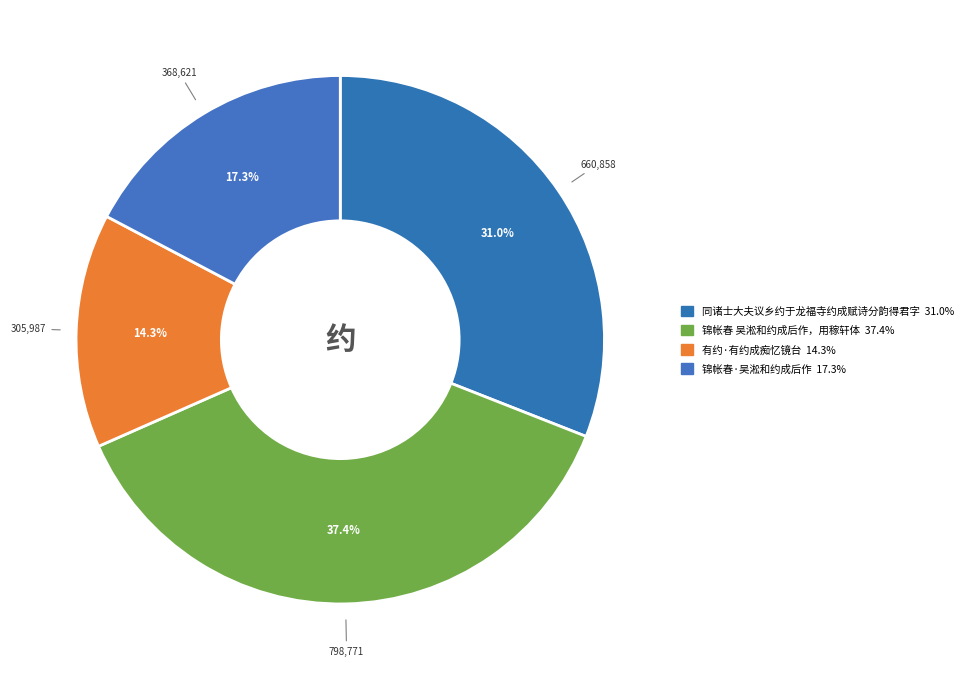

Which category has the smallest portion of the pie?

有约·有约成痴忆镜台